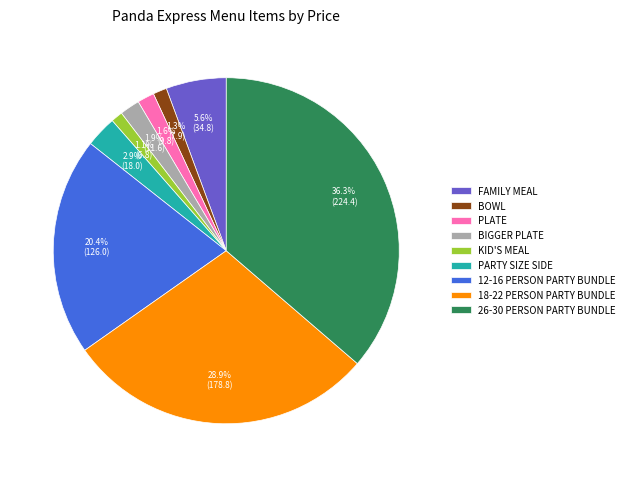

True or false: 18-22 PERSON PARTY BUNDLE accounts for 40% of the total.

False